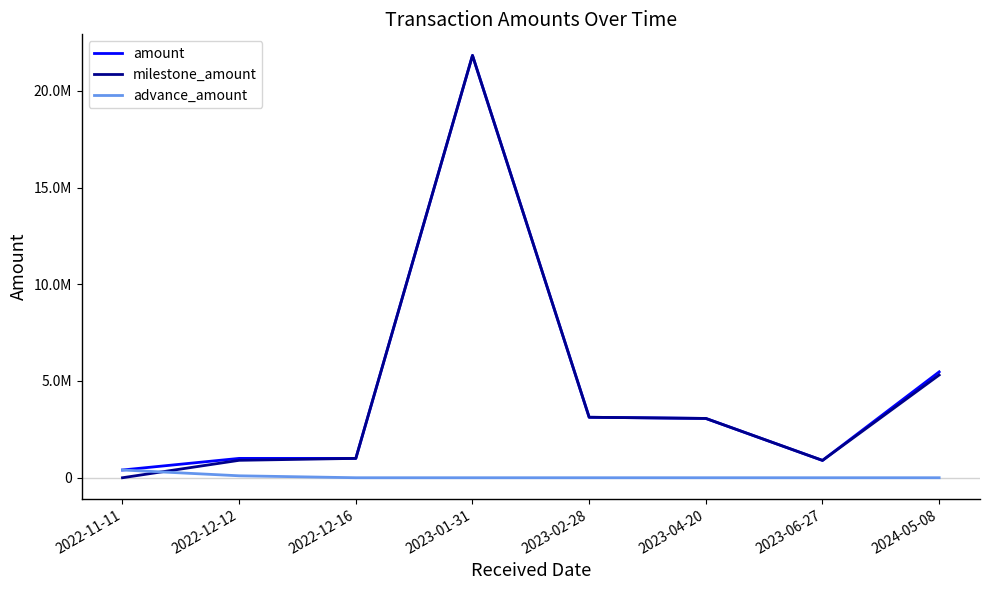

What are all the series names shown in the legend?

amount, milestone_amount, advance_amount